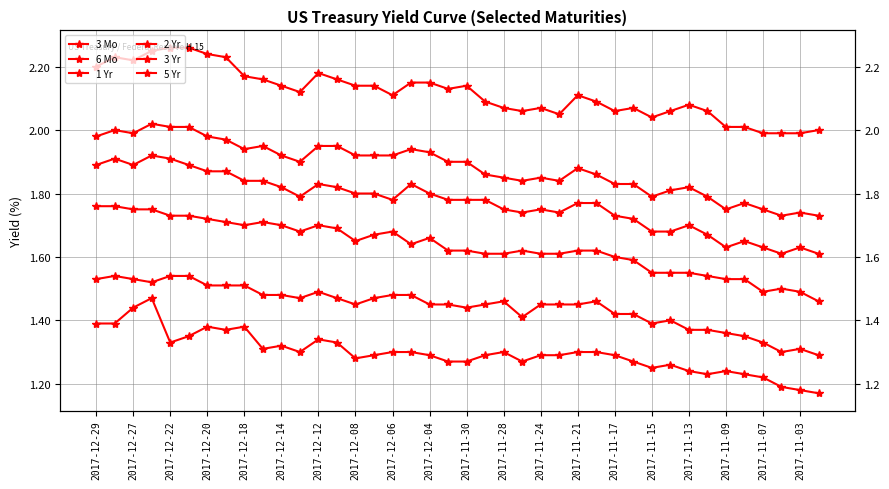

True or false: 5 Yr has more than 2 interior local peaks.

True